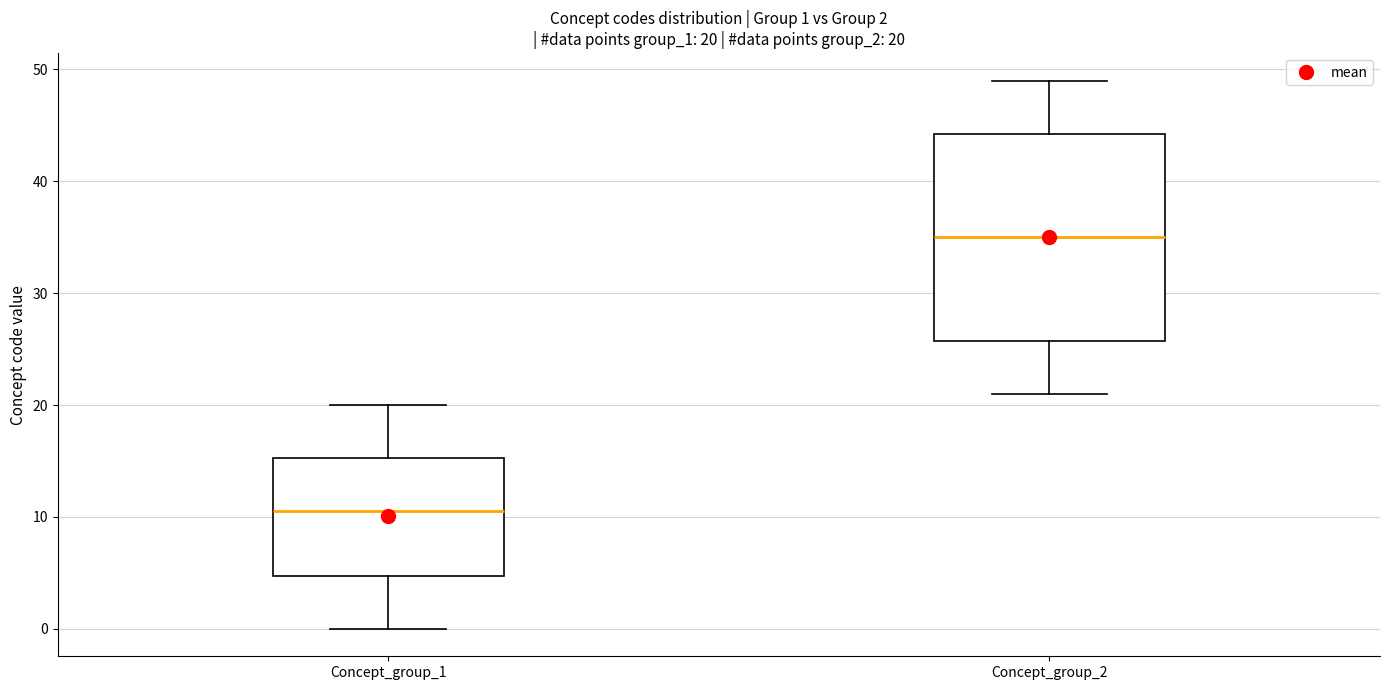

Which box is the tallest, from its lower edge to its upper edge?

Concept_group_2